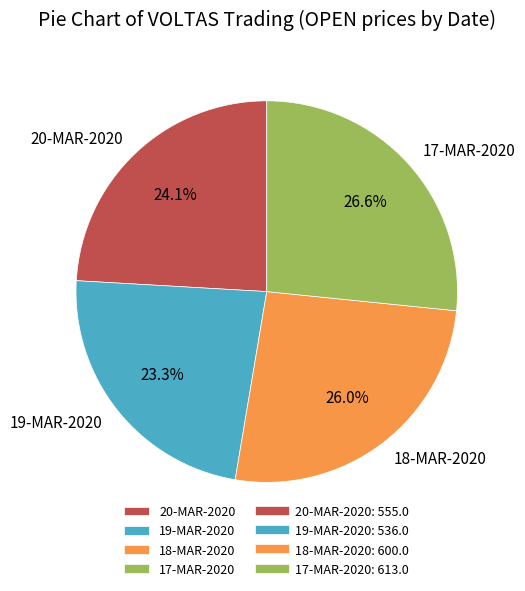

Is it true that 19-MAR-2020 is 23% of the pie?

True